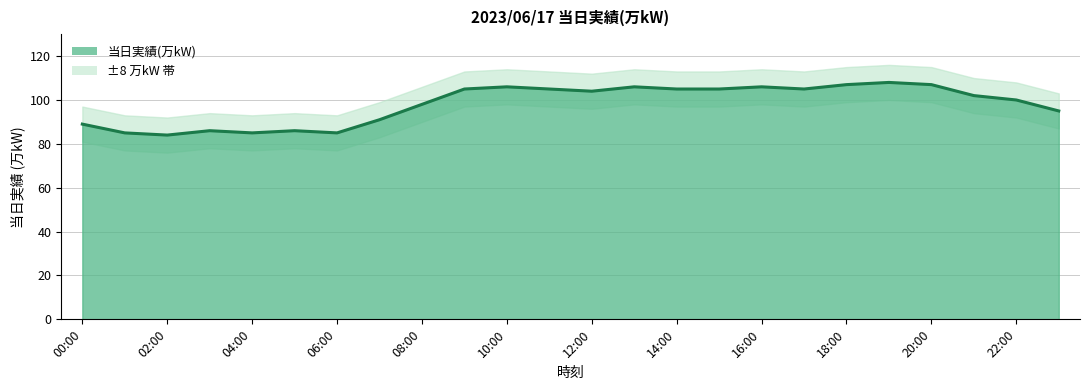

Where is the data nearest to the value 96?

23